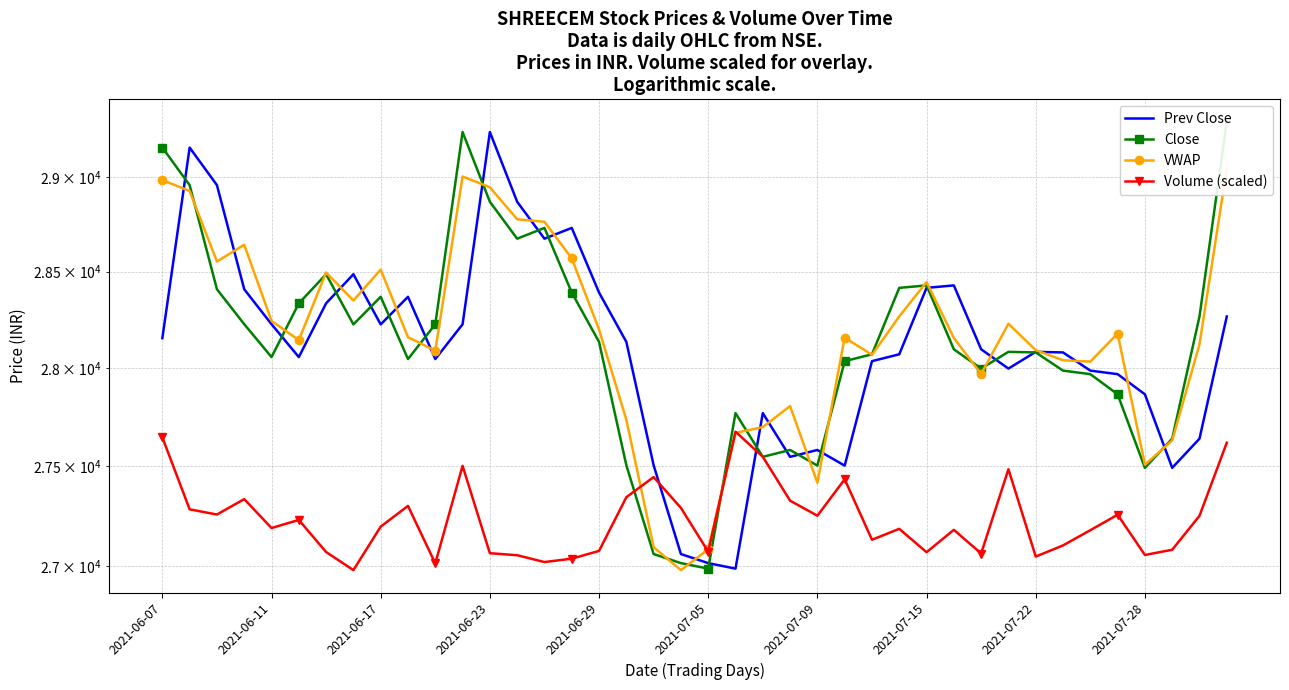

True or false: Prev Close and Volume (scaled) cross at least once.

True